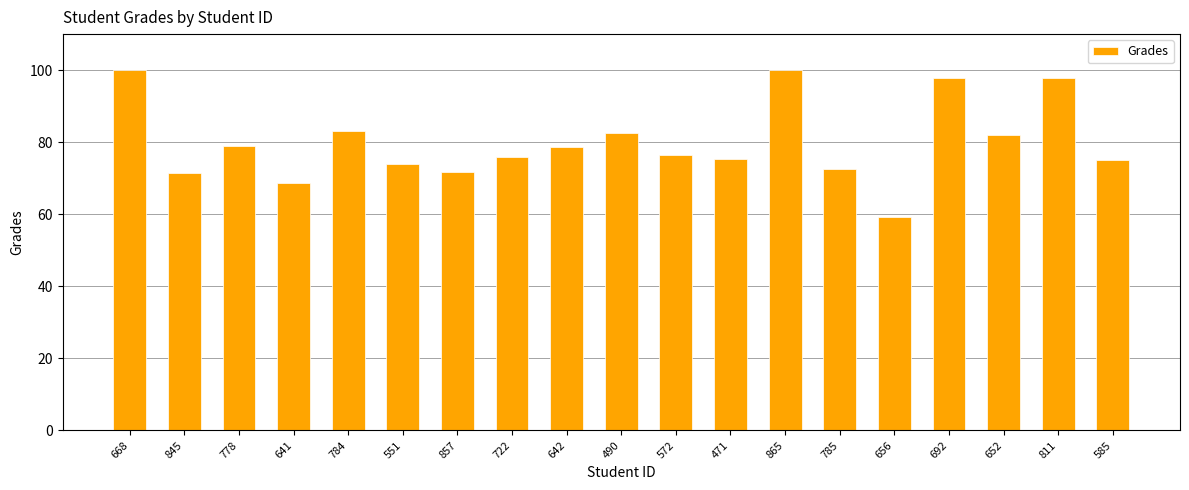

What is the average value?

80.0